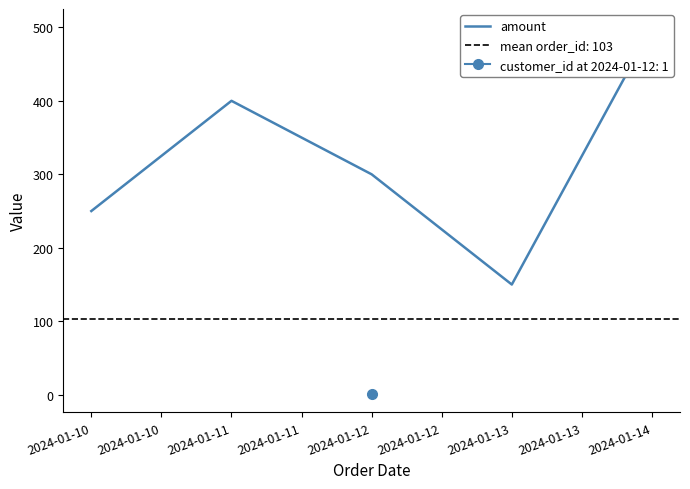

Does the chart have visible grid lines?

No